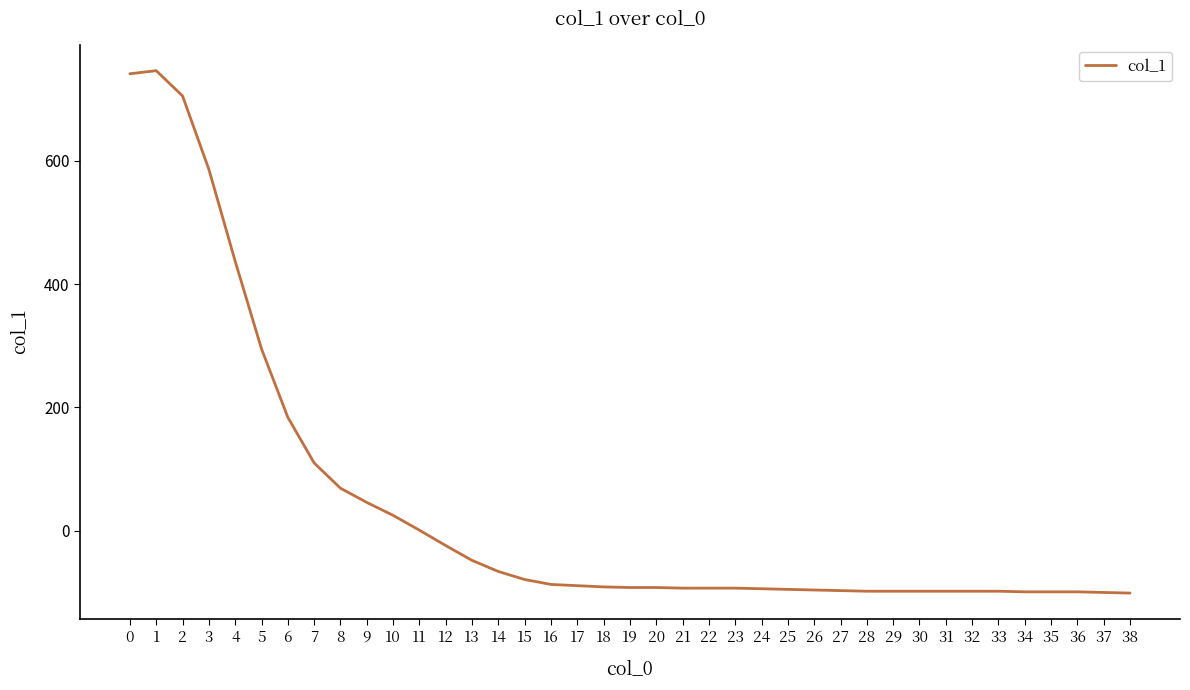

What is the smallest value displayed?

-101